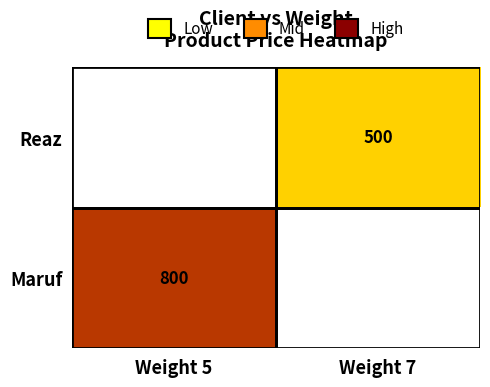

Is the value of Reaz at Weight 7 greater than the value of Maruf at Weight 5?

No